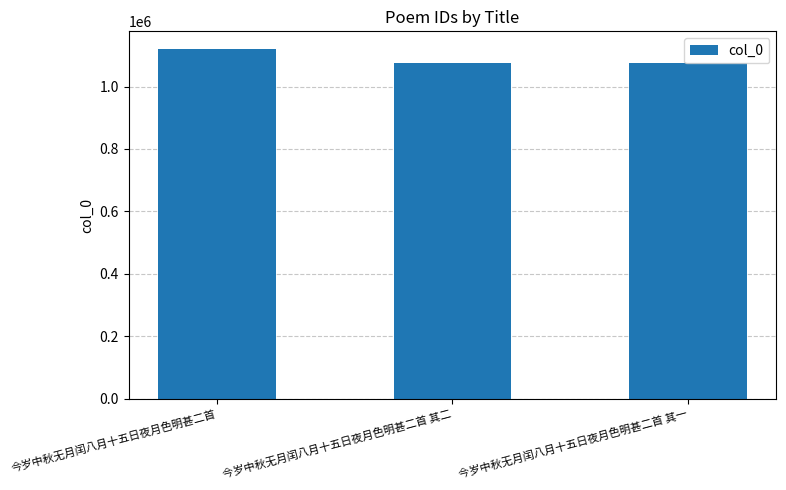

What is the change in value from 今岁中秋无月闰八月十五日夜月色明甚二首 to 今岁中秋无月闰八月十五日夜月色明甚二首 其二?

-44833